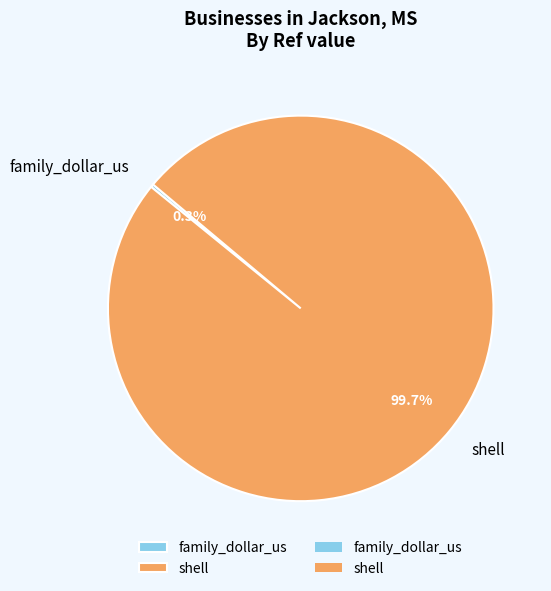

What is the largest slice in the pie chart?

shell